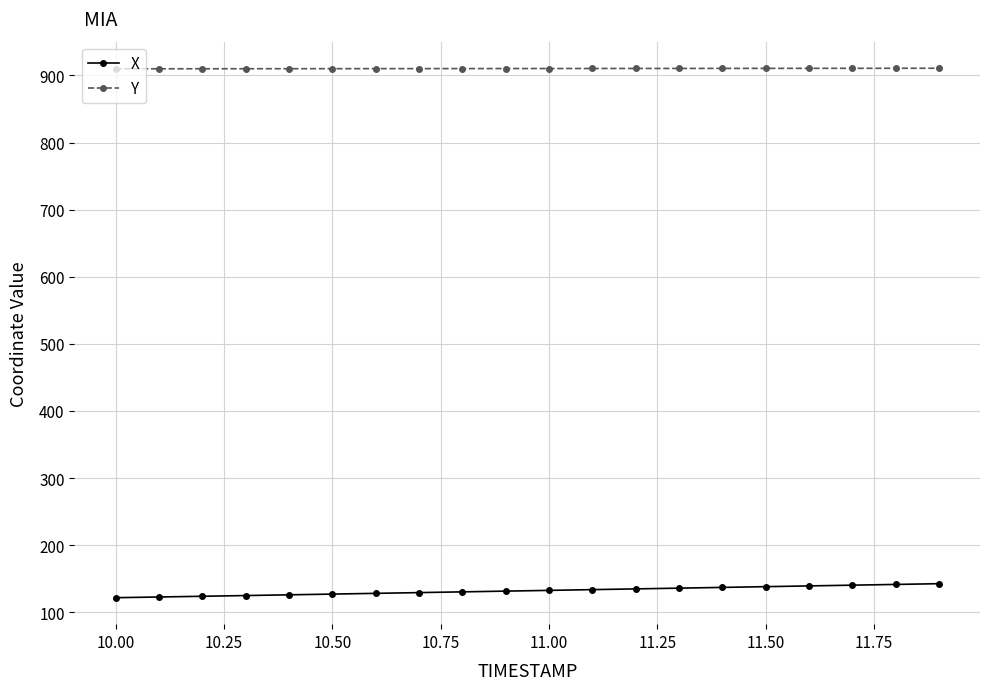

What is the average value of the X series?

132.3